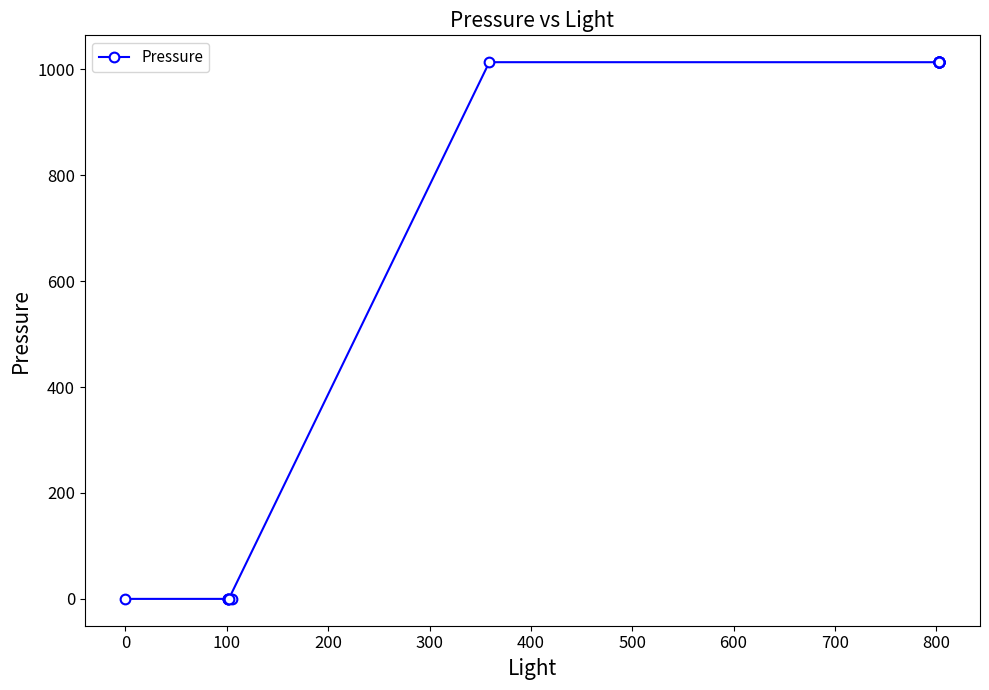

How many points are higher than both their immediate neighbors (excluding endpoints)?

5